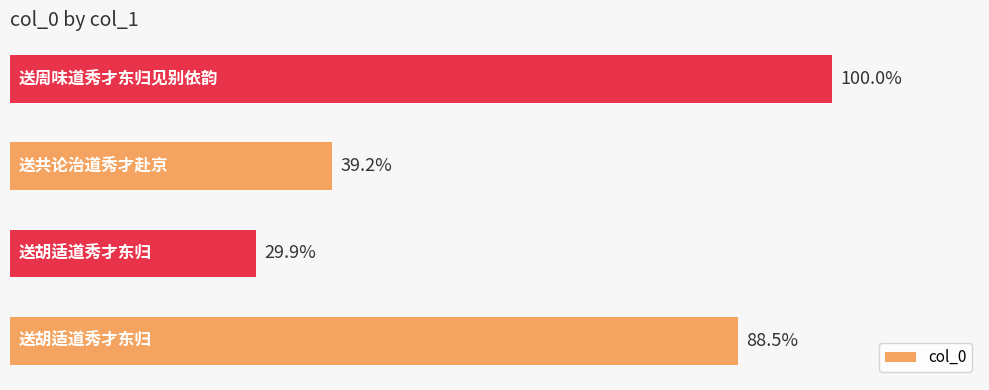

Does the chart contain any negative values?

No